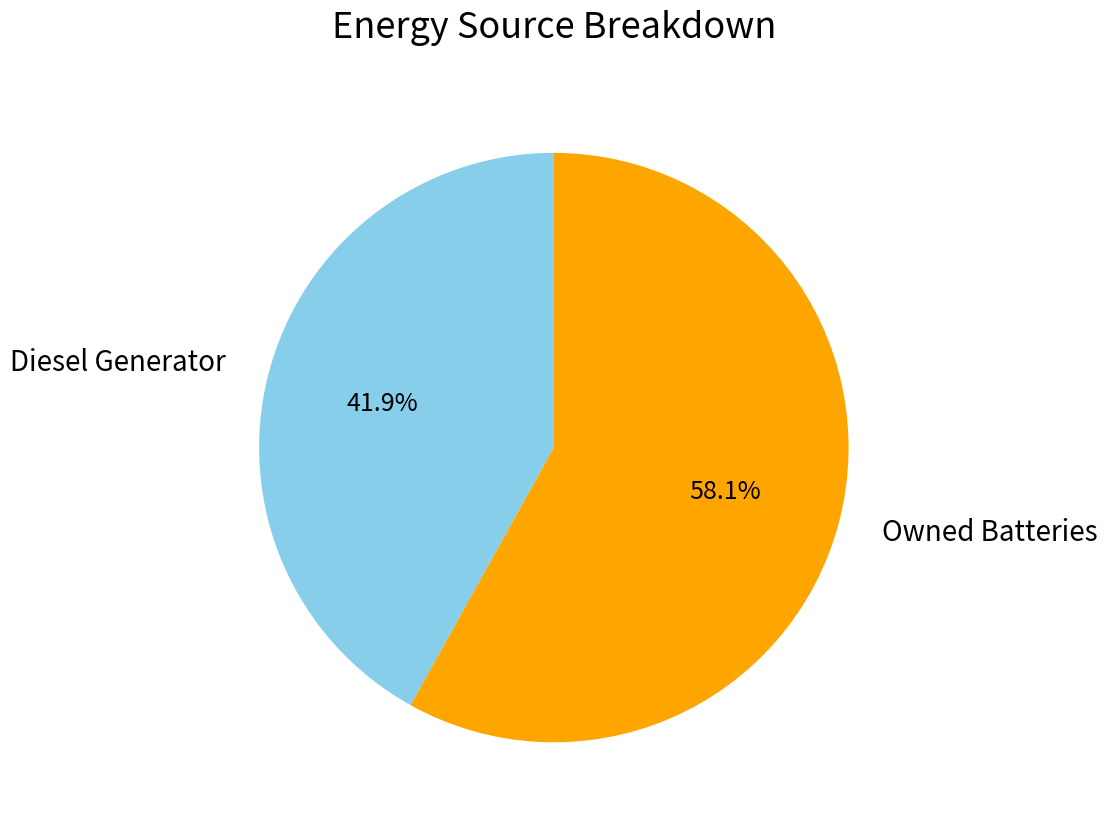

Does any single category account for the majority?

Yes